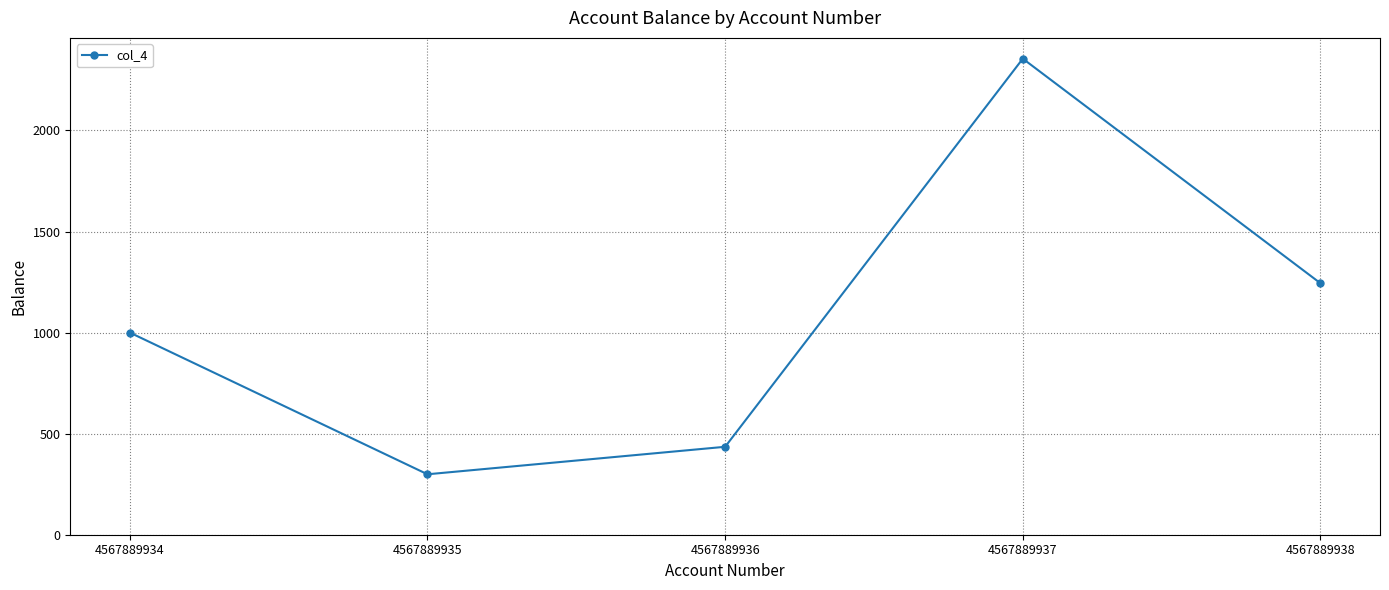

Where is the first local maximum?

4567889937